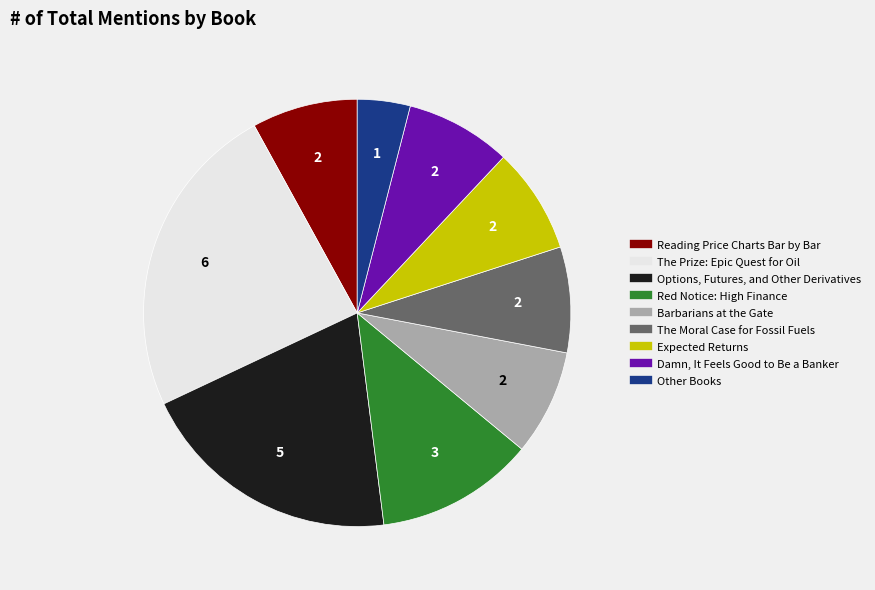

Which has a higher value, Red Notice: High Finance or Damn, It Feels Good to Be a Banker?

Red Notice: High Finance